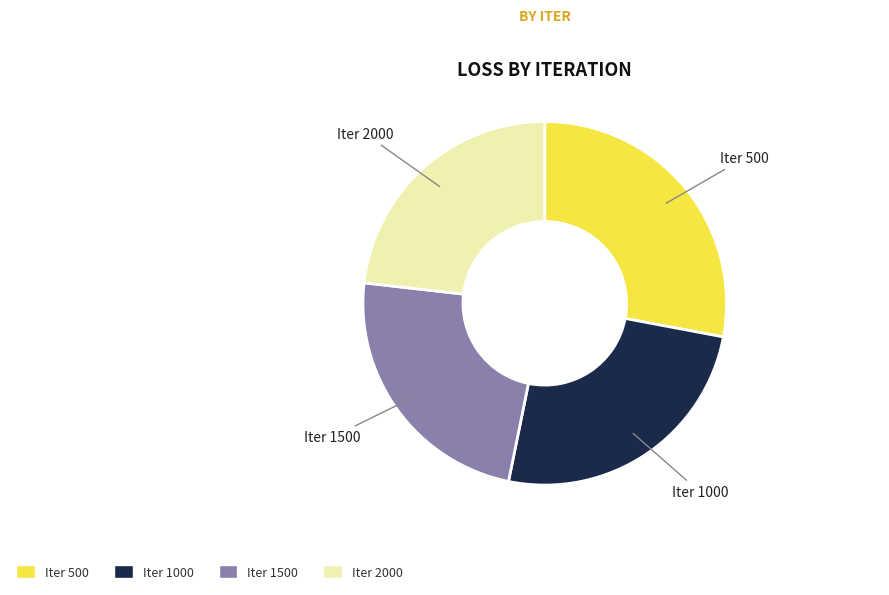

What is the largest slice in the pie chart?

Iter 500